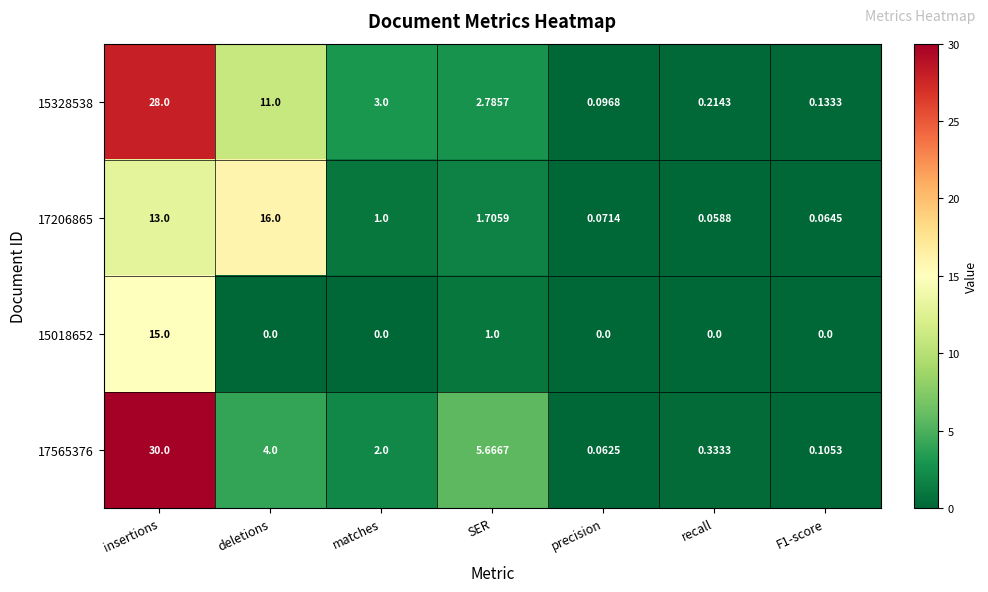

Which series has the largest total across all categories?

15328538